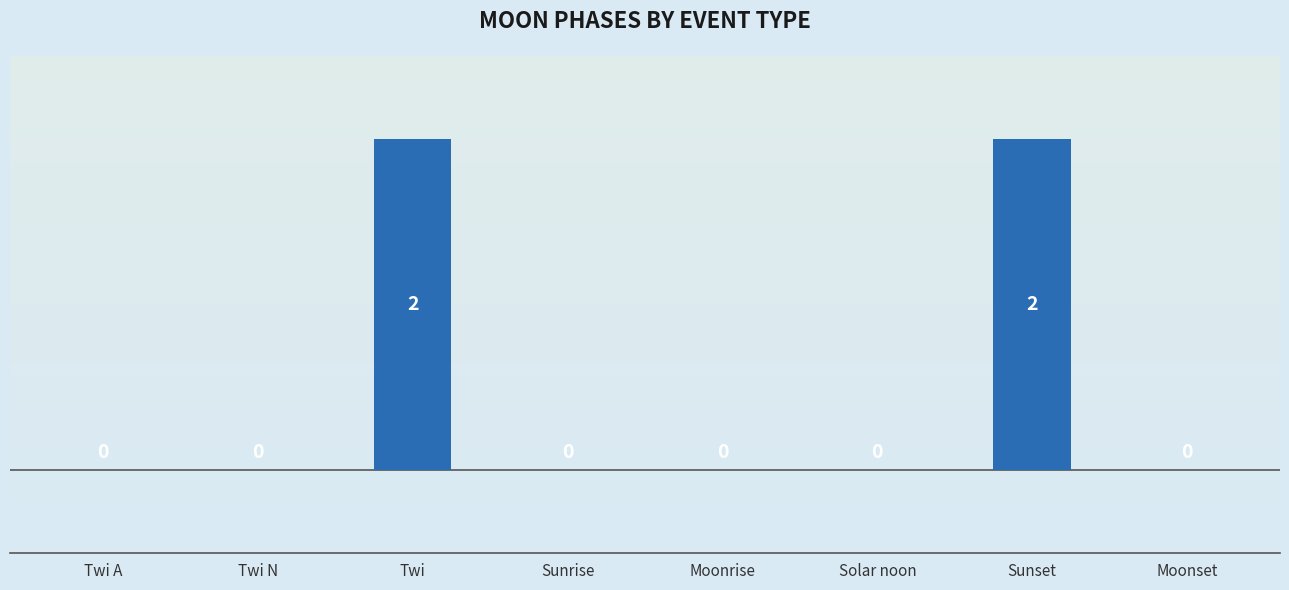

Is it true that the value at Solar noon is 0?

True